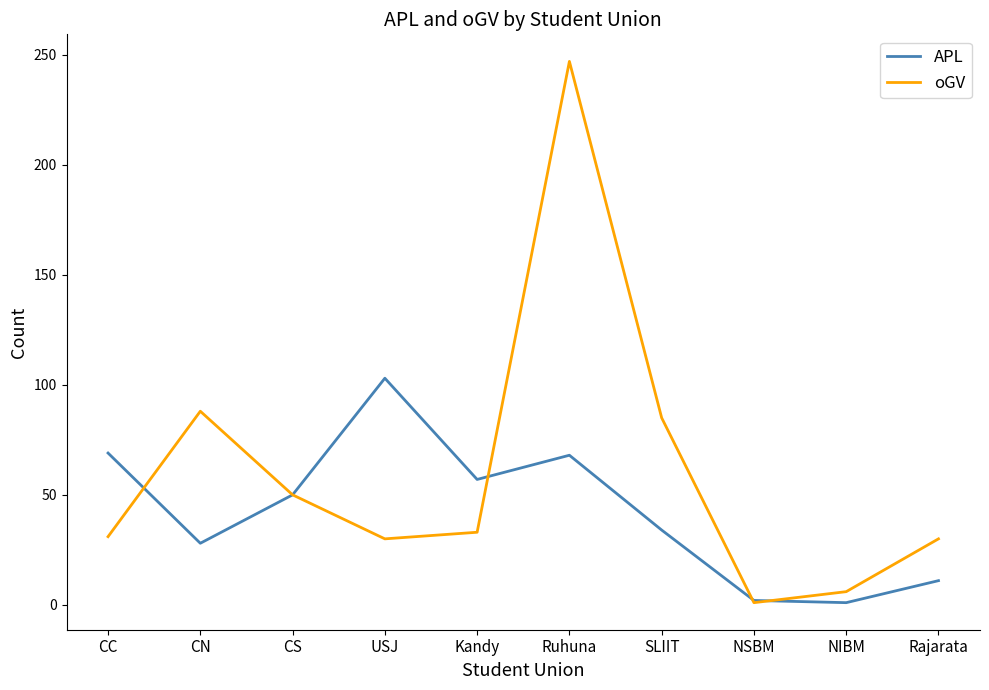

How many series are shown in this chart?

2